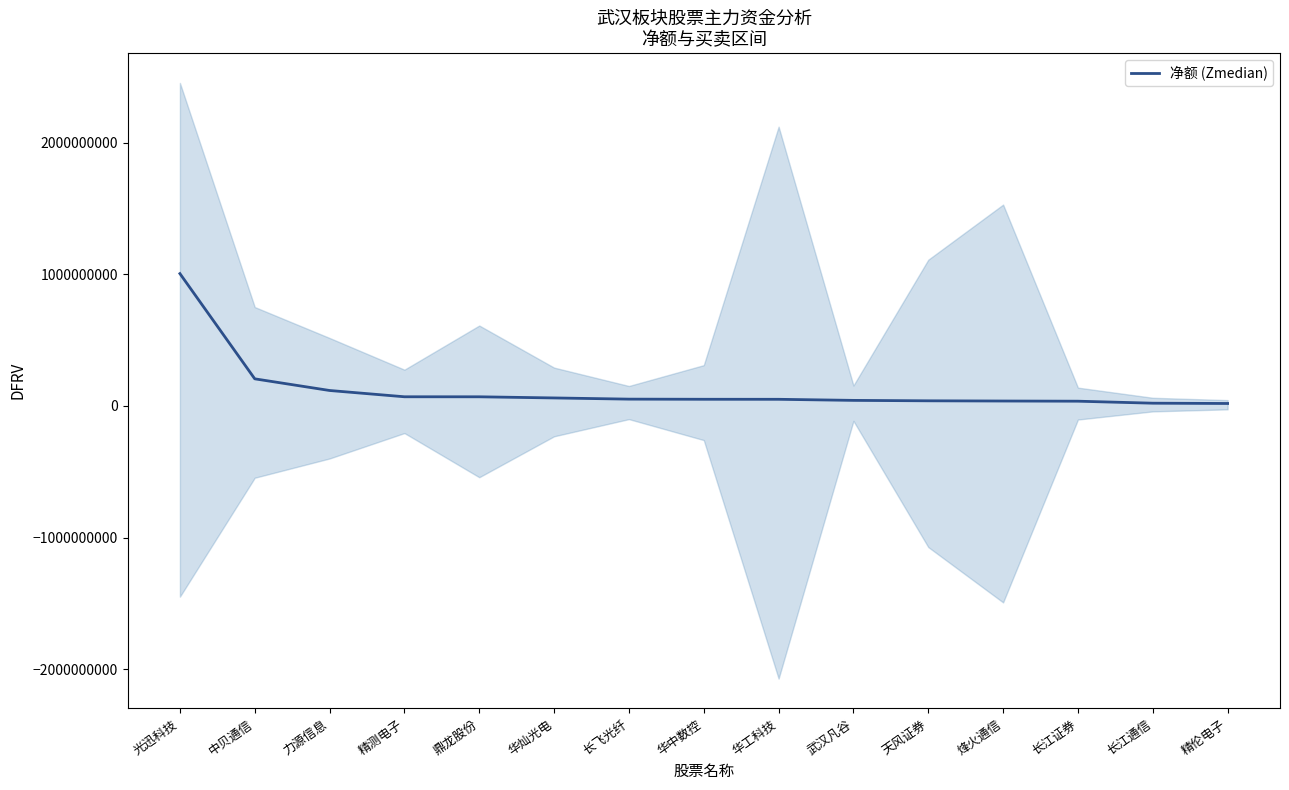

Count the number of categories in the chart.

15